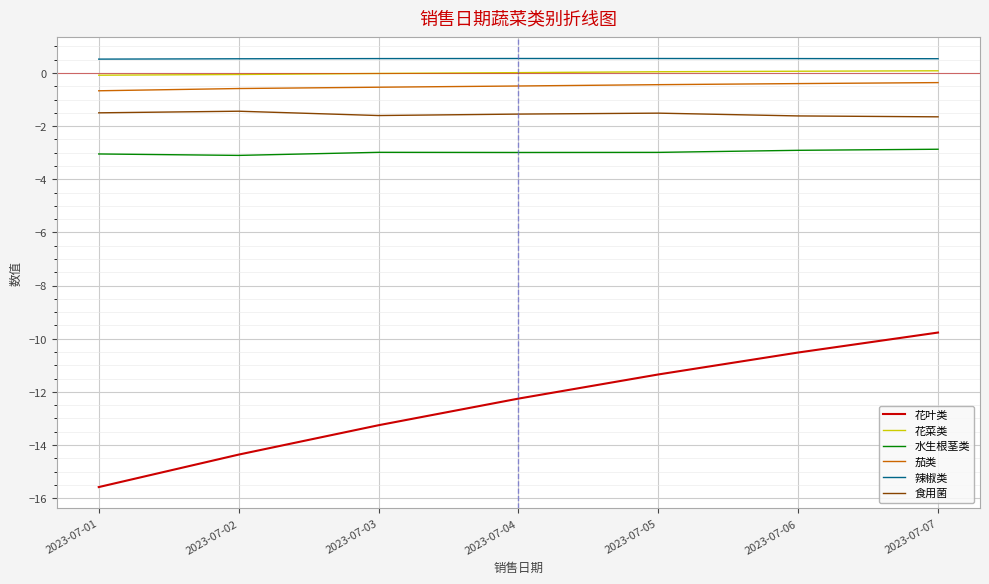

What are all the series names shown in the legend?

花叶类, 花菜类, 水生根茎类, 茄类, 辣椒类, 食用菌